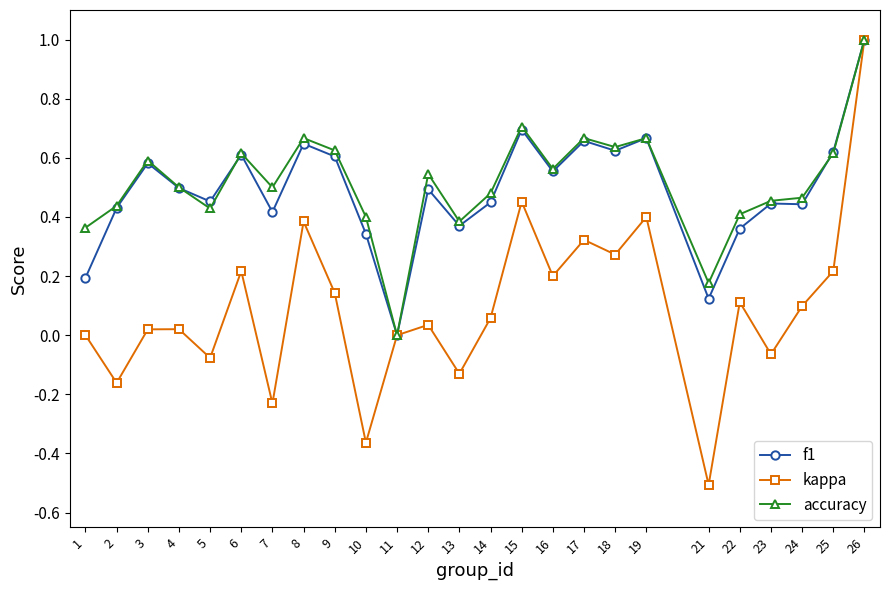

Where is the first local maximum for accuracy?

3